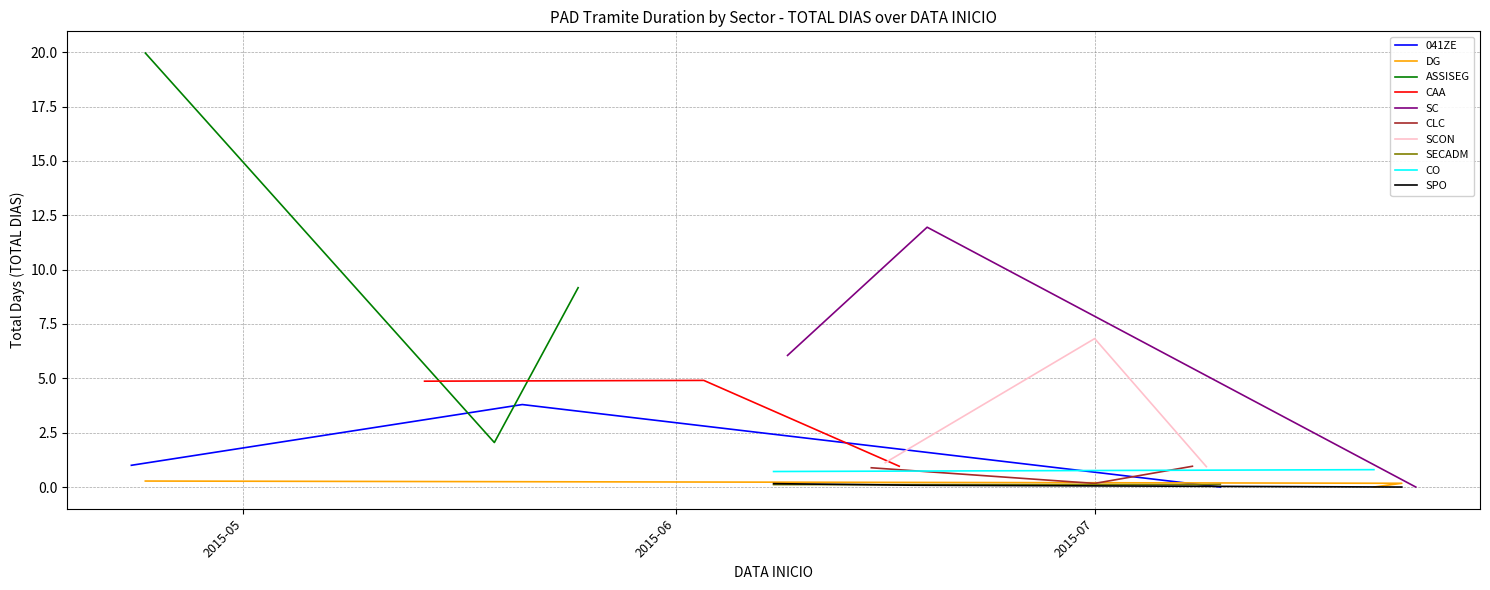

What is the sum of the values at 17 and 38?

0.2